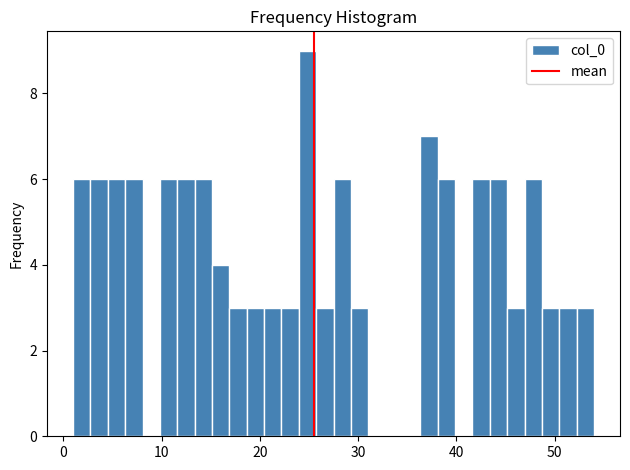

Around what value on the x-axis is the tallest bar? Give the approximate position of its centre, as read against the axis.

25